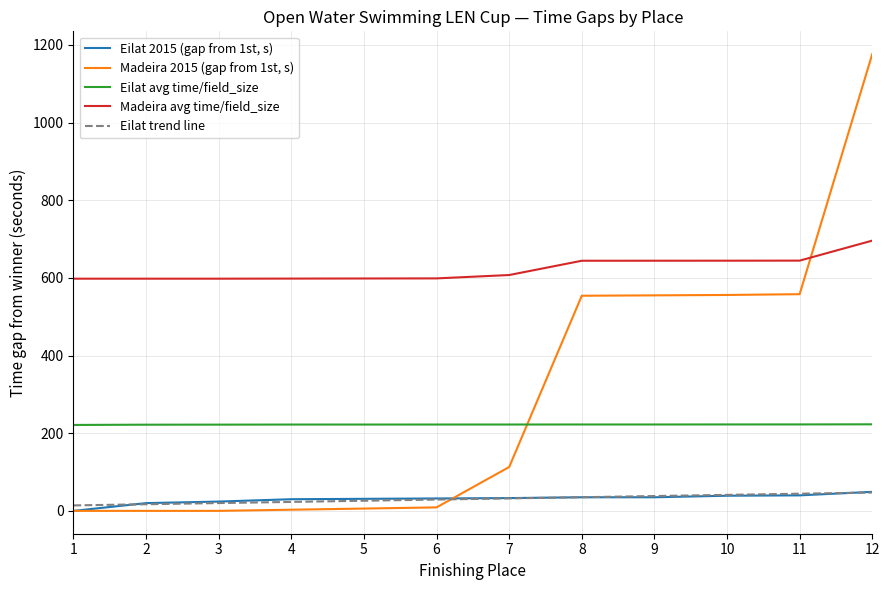

List the series in order of their peak value, highest first.

Madeira 2015 (gap from 1st, s), Madeira avg time/field_size, Eilat avg time/field_size, Eilat 2015 (gap from 1st, s), Eilat trend line